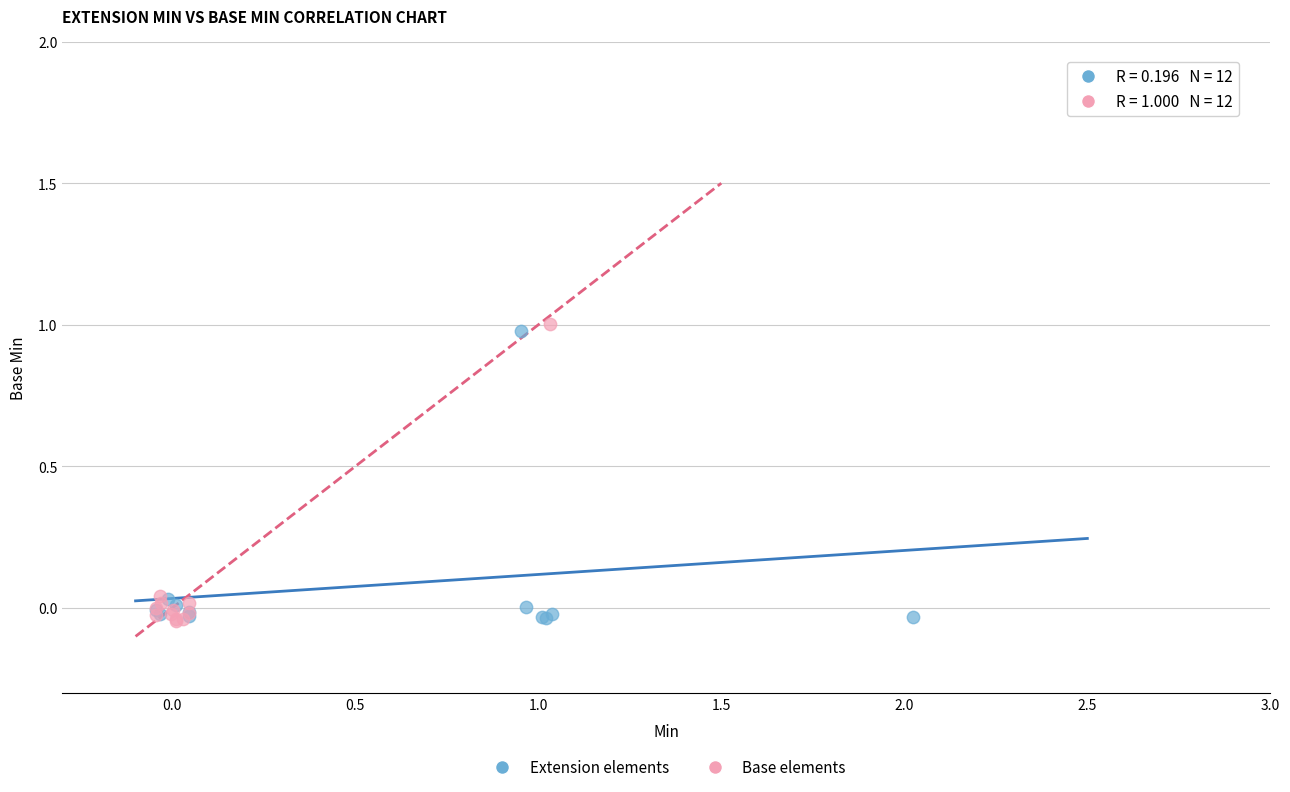

What are all the series names shown in the legend?

Extension elements, Base elements